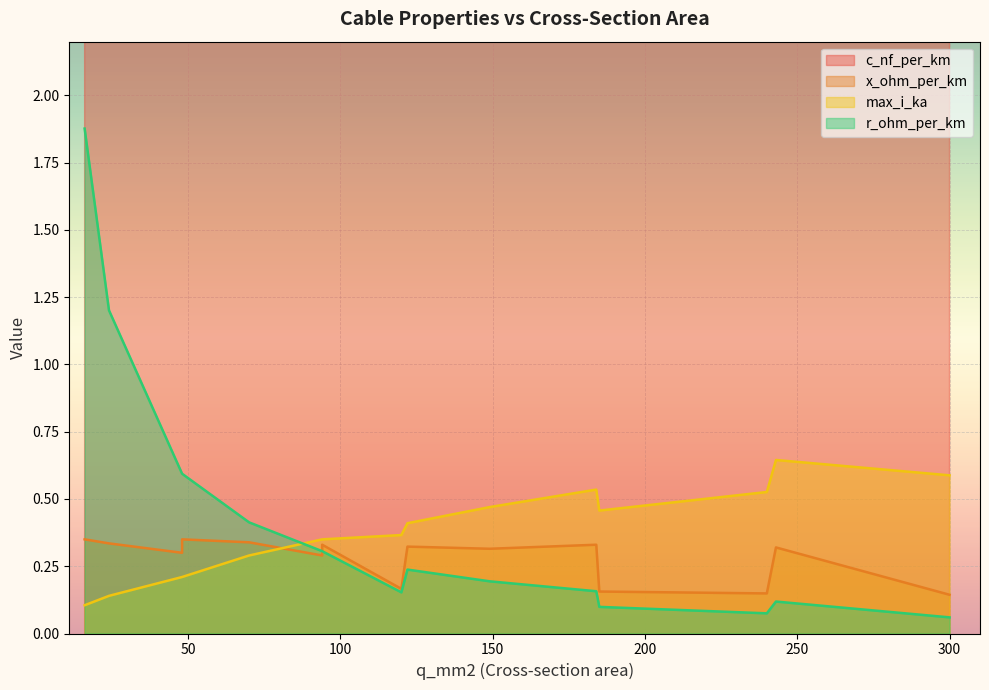

Reading left to right, transcribe all the data shown in this chart.

c_nf_per_km: 11.0	11.2	12.2	13.2	10.1	10.4	10.8	11.1	11.2	10.8	11.0	112.0	125.0	135.0	144.0
x_ohm_per_km: 0.3	0.3	0.3	0.3	0.3	0.3	0.3	0.3	0.3	0.3	0.3	0.2	0.2	0.1	0.1
max_i_ka: 0.1	0.1	0.2	0.3	0.2	0.3	0.3	0.4	0.5	0.5	0.6	0.4	0.5	0.5	0.6
r_ohm_per_km: 1.9	1.2	0.6	0.3	0.6	0.4	0.3	0.2	0.2	0.2	0.1	0.2	0.1	0.1	0.1